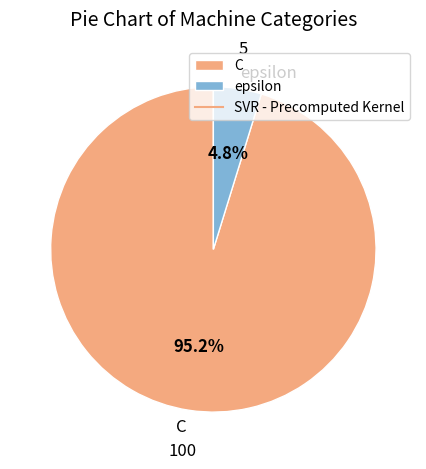

Between epsilon and C, which is larger?

C